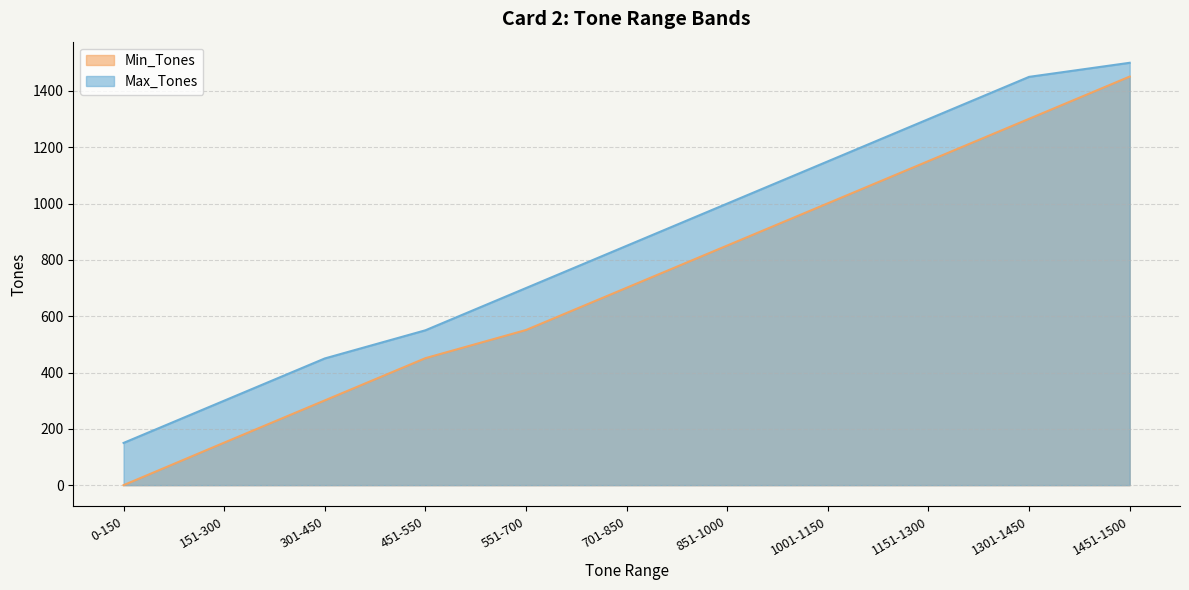

Count the Min_Tones values in the range 301 to 1151.

7